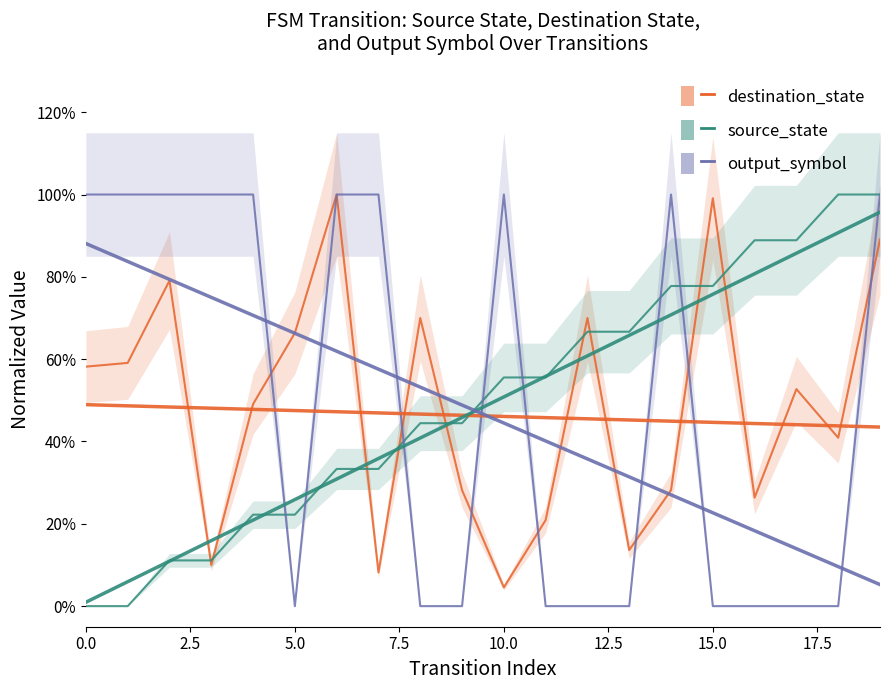

What position from the left is 7.5?

4